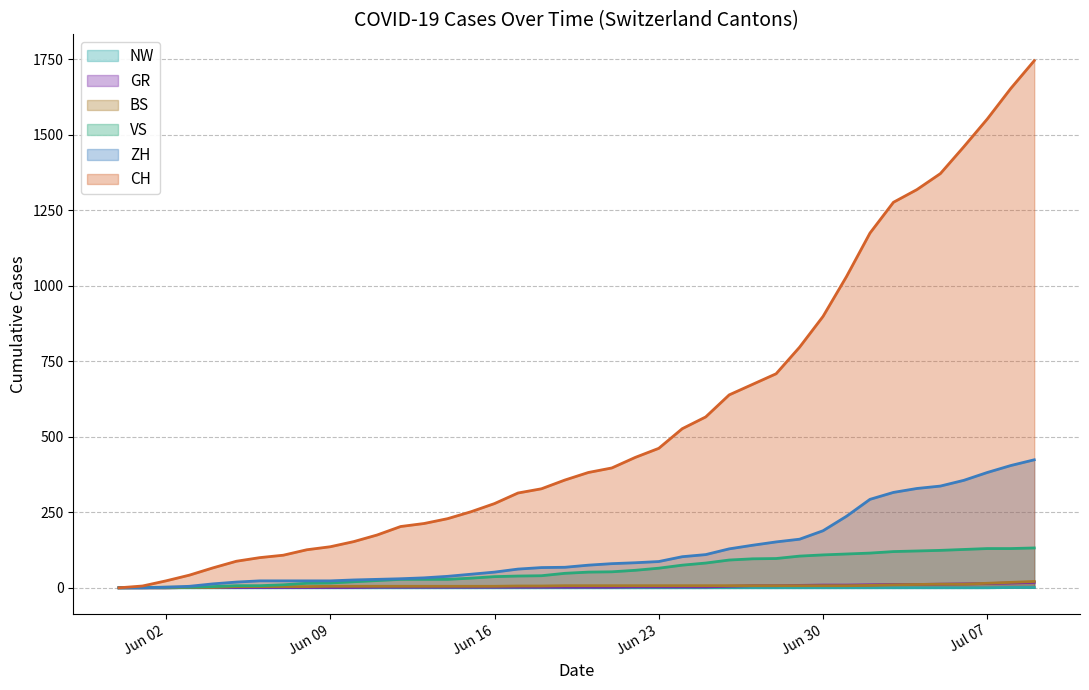

What is the highest value of the CH series?

1746